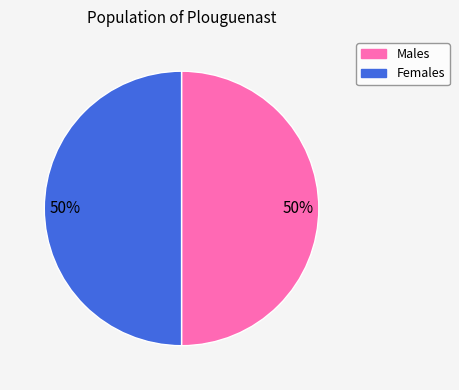

To the nearest percent, what is the average slice percentage?

50%